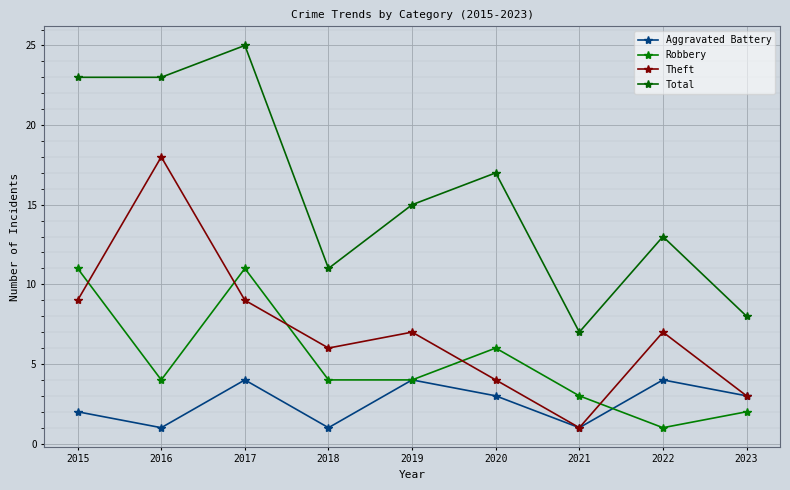

How many intersections are there between Robbery and Theft?

5